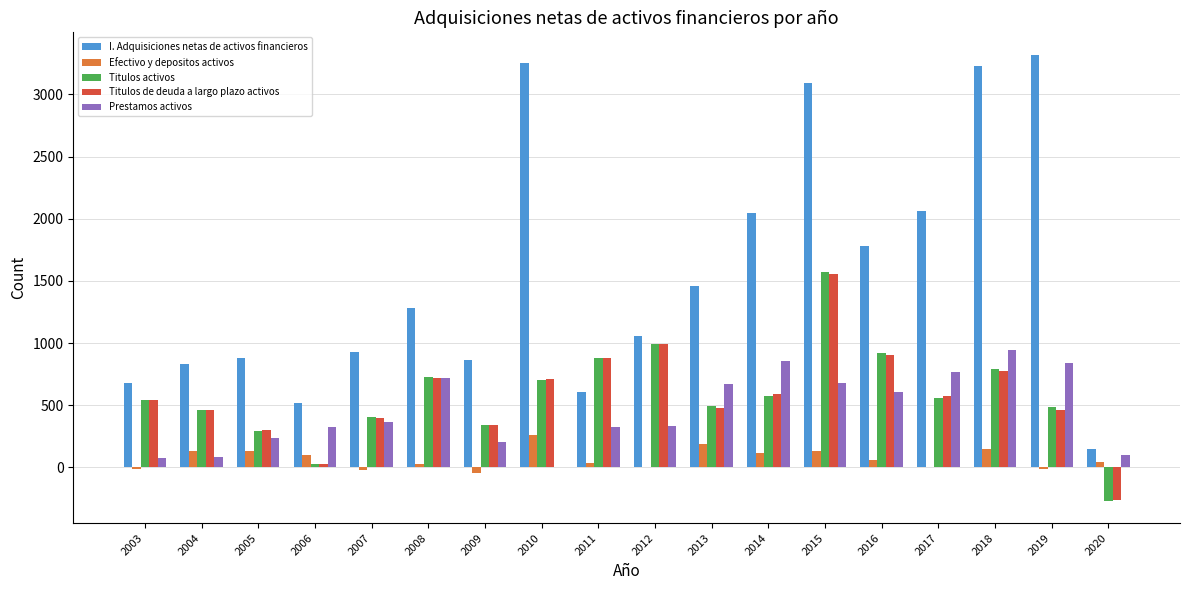

Are the bars grouped side by side (vs. stacked)?

Yes